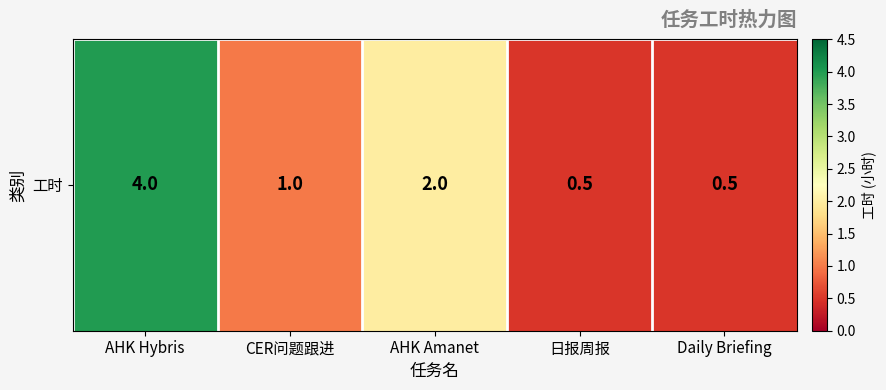

Reading left to right, extract all data points from this chart.

4.0	1.0	2.0	0.5	0.5